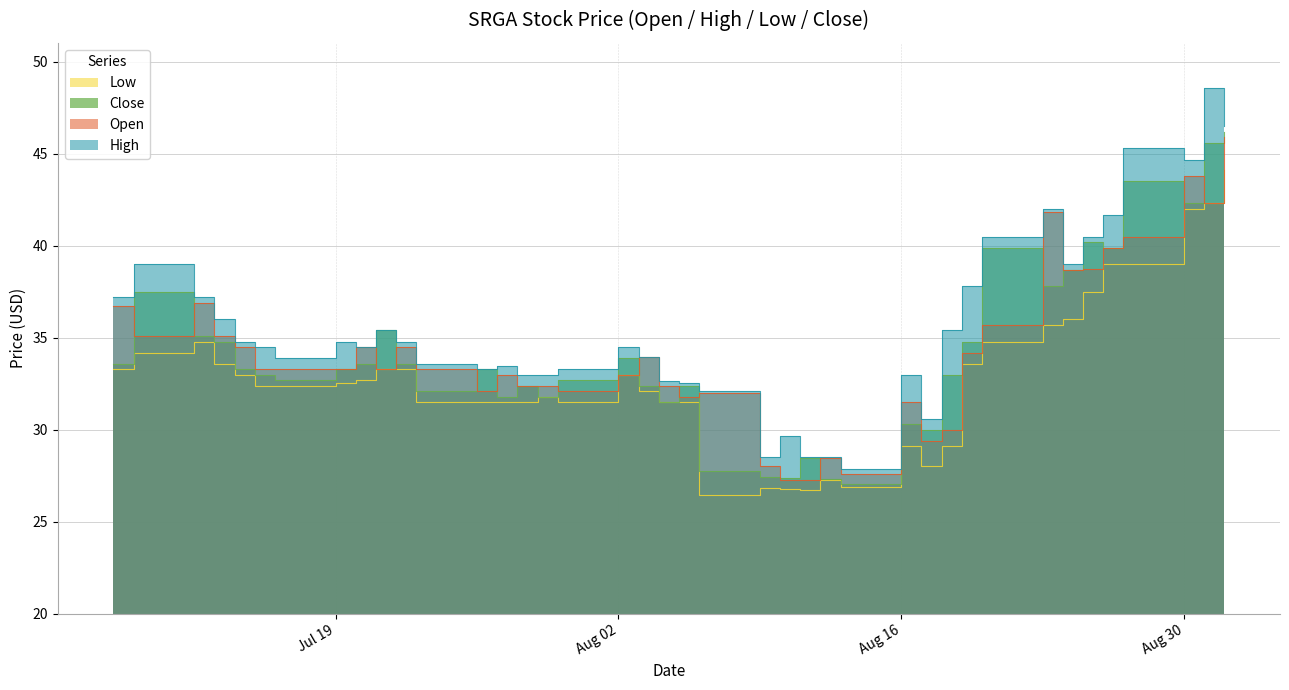

What is the difference between the maximum and minimum values in the high series?

20.7